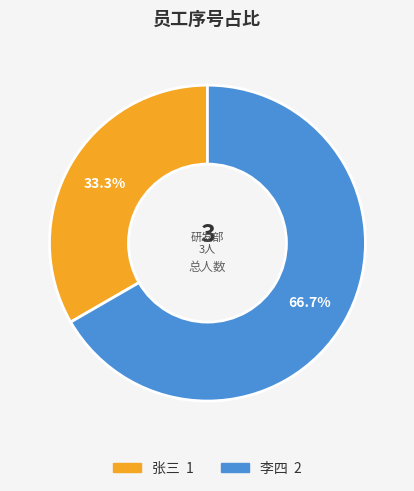

Rank the categories by value from lowest to highest.

张三, 李四